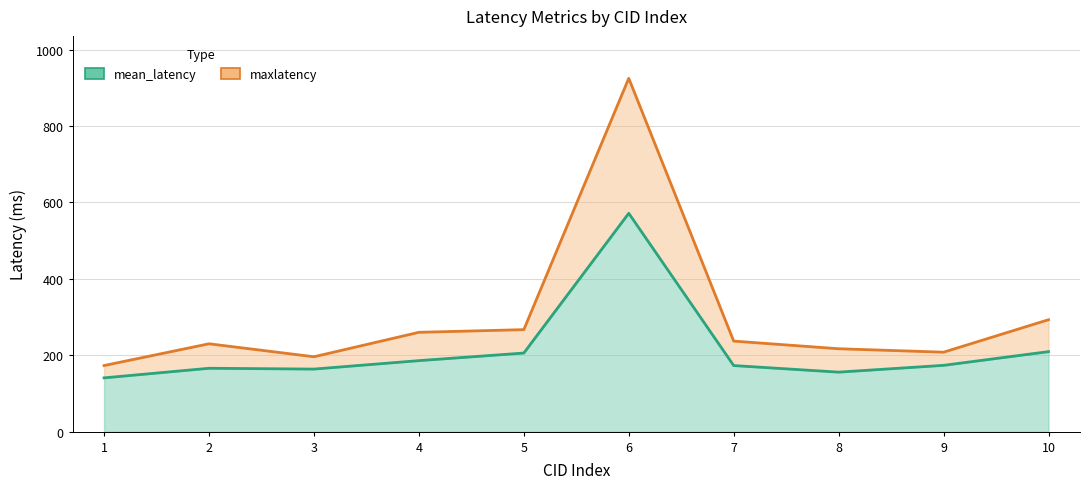

True or false: mean_latency has a value of 155.8 at 8.

True